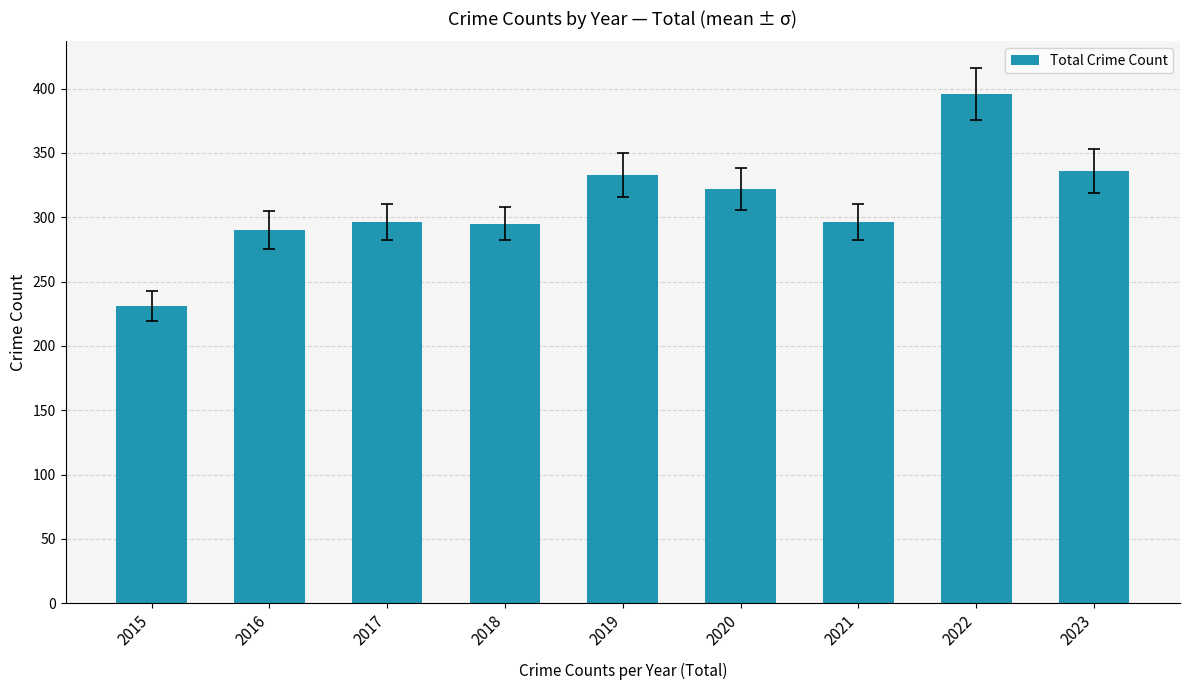

Count the number of categories in the chart.

9